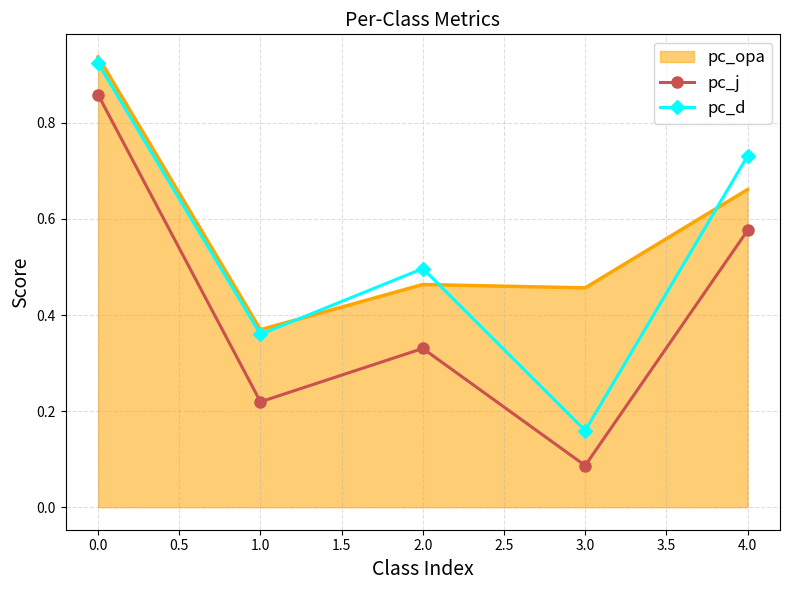

What is the sum of all pc_d values?

2.7